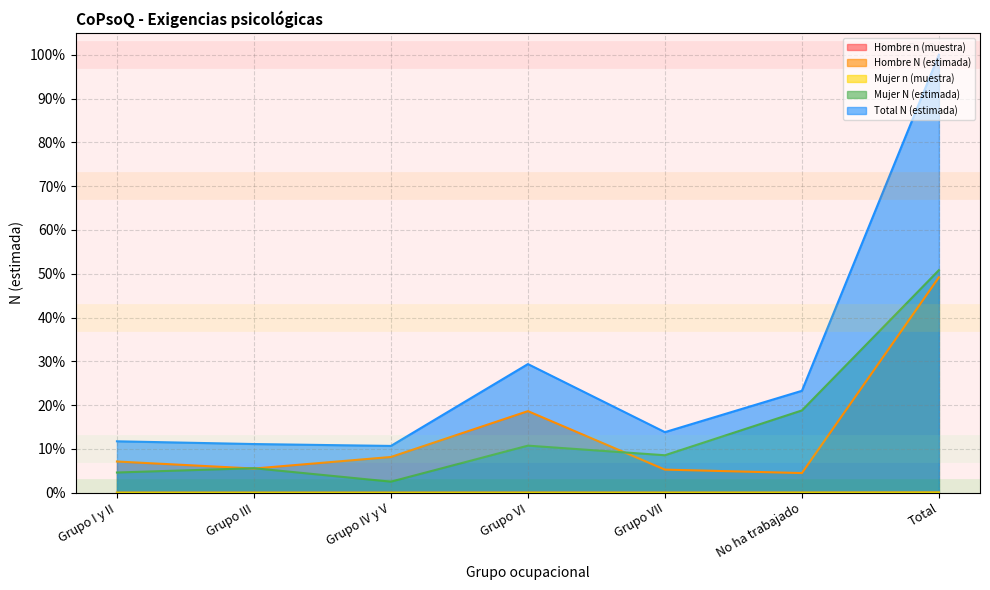

Which series has the largest total across all categories?

Total N (estimada)